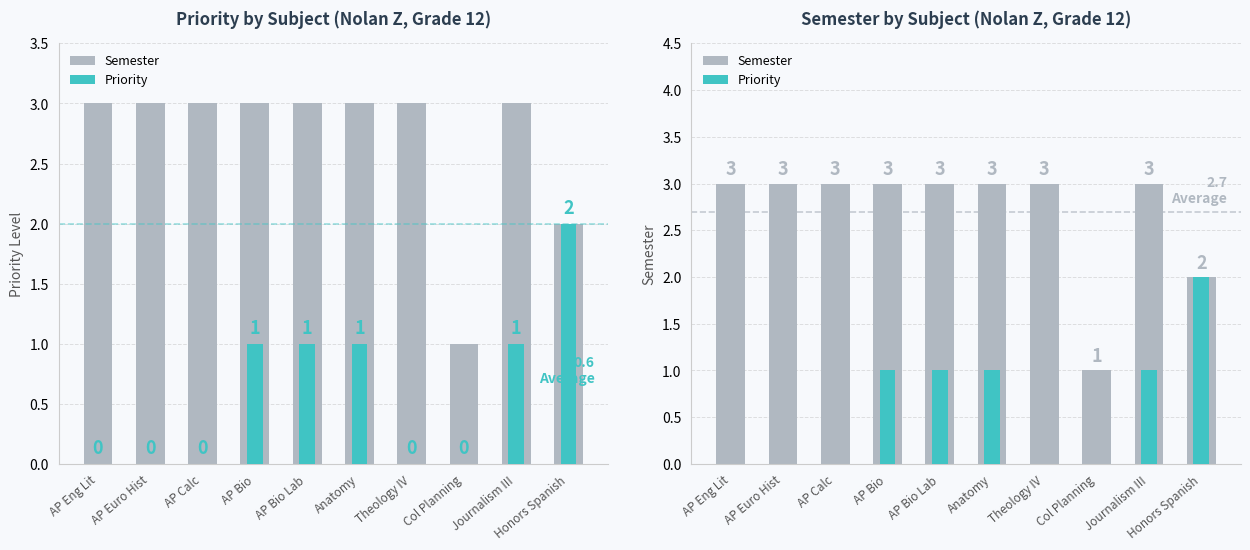

The value of Priority at AP Calc is 1. True or false?

False